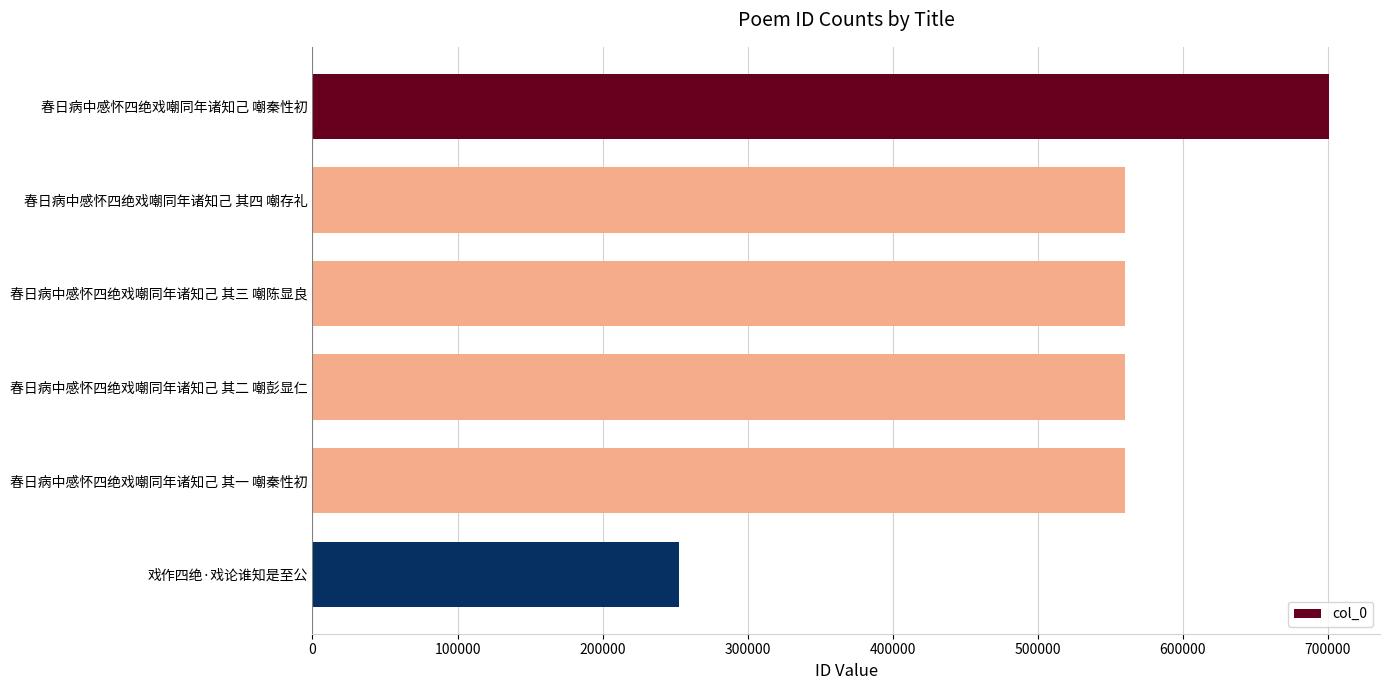

How many distinct data groups are displayed?

1